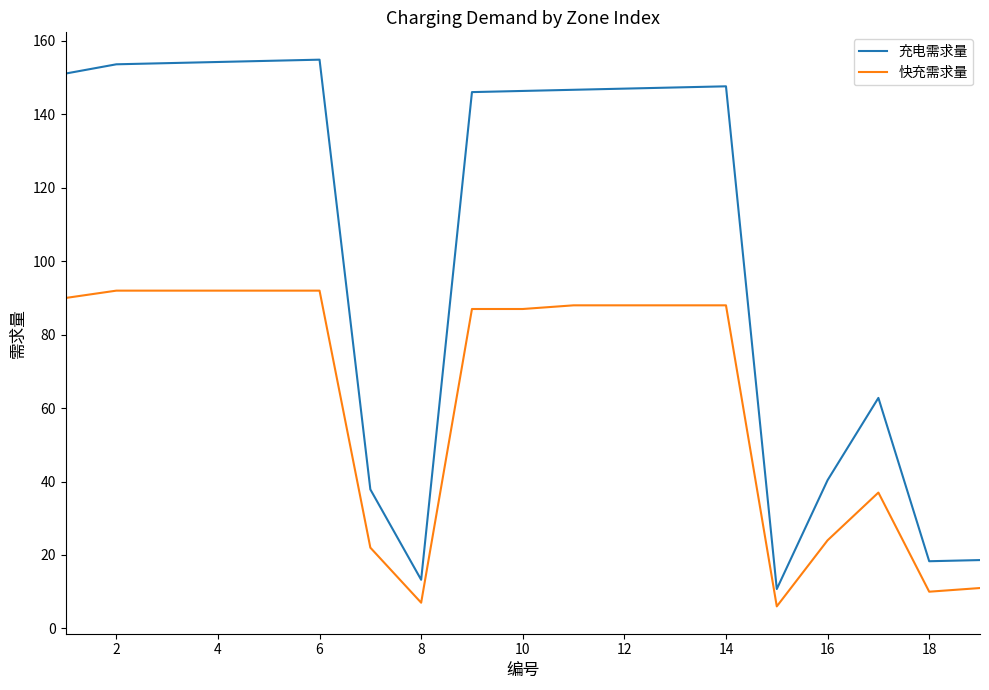

List the series in order of their peak value, highest first.

充电需求量, 快充需求量